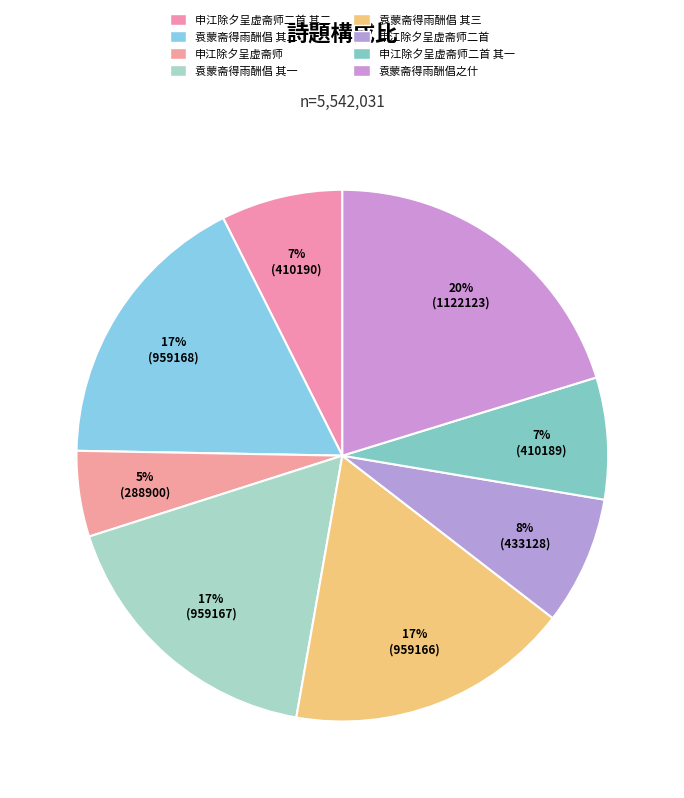

Rank the categories by value from lowest to highest.

申江除夕呈虚斋师, 申江除夕呈虚斋师二首 其一, 申江除夕呈虚斋师二首 其二, 申江除夕呈虚斋师二首, 客有诵袁蒙斋得雨酬倡之什辄赓元韵志喜也呈虚斋使君 其三, 客有诵袁蒙斋得雨酬倡之什辄赓元韵志喜也呈虚斋使君 其一, 客有诵袁蒙斋得雨酬倡之什辄赓元韵志喜也呈虚斋使君 其二, 客有诵袁蒙斋得雨酬倡之什辄赓元韵志喜也呈虚斋使君